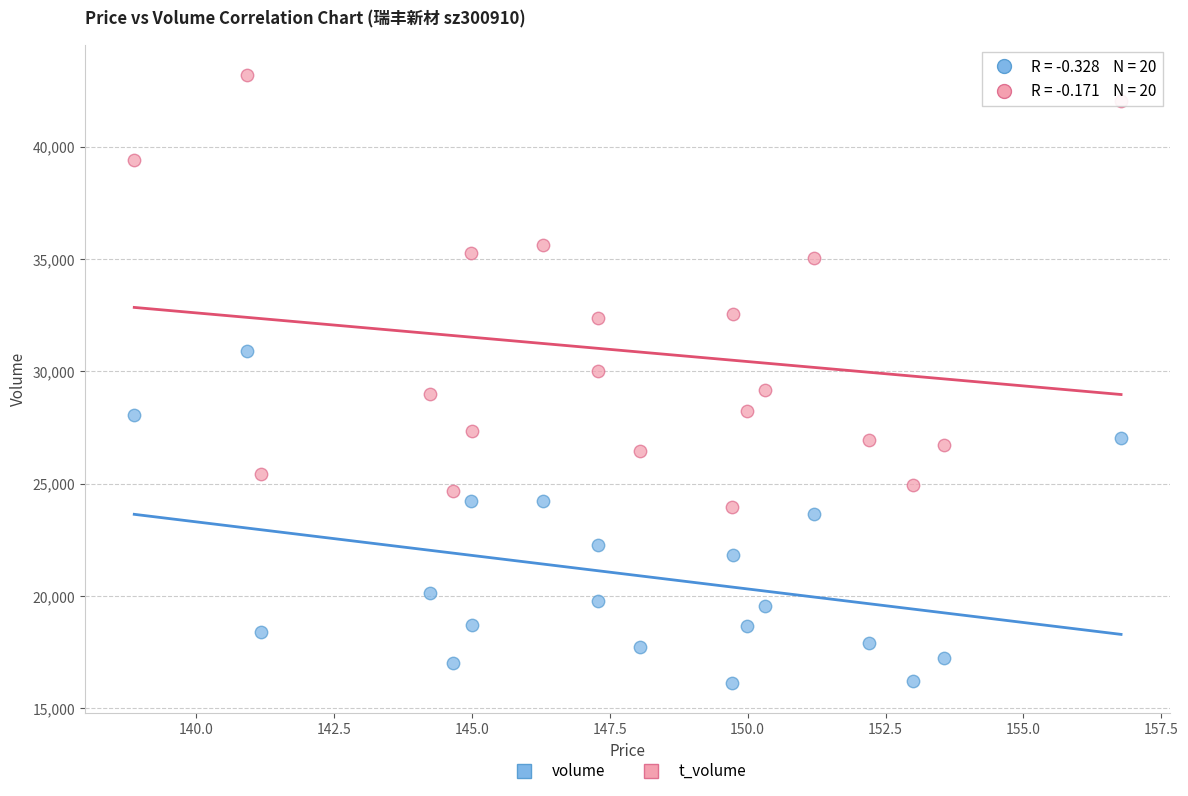

Which series contains the highest Y value?

t_volume